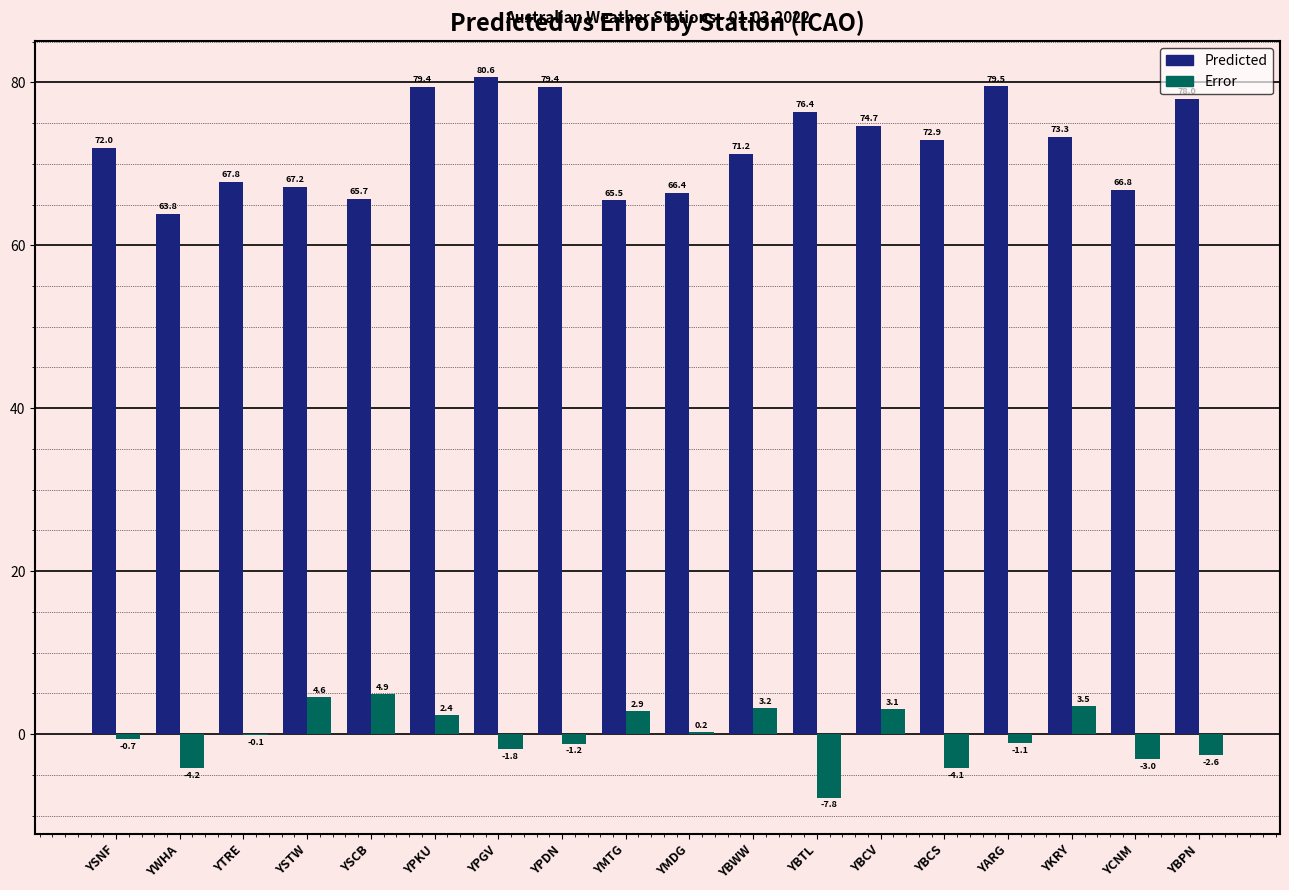

Which series changed the most between YSTW and YBWW?

Predicted